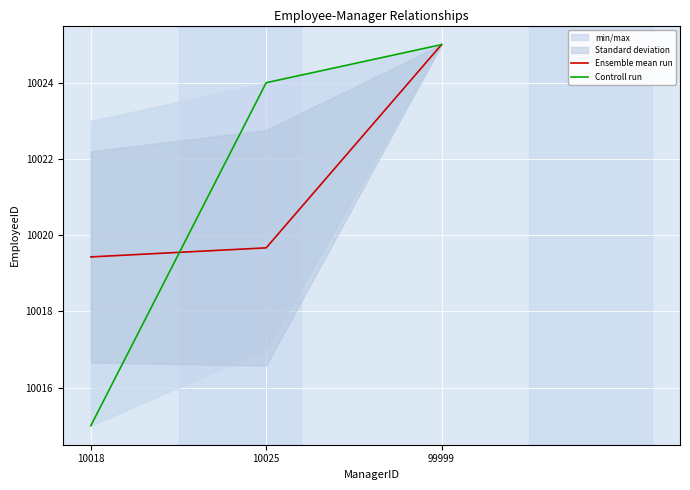

What is the value of the Controll run point at the 2nd from the left?

10024.0